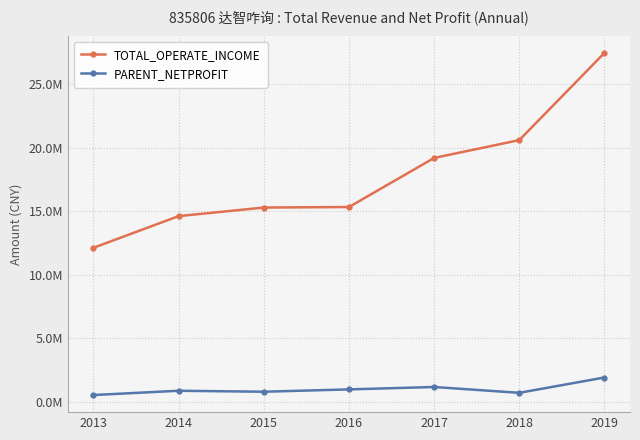

At which label does PARENT_NETPROFIT first exceed 890712?

2014